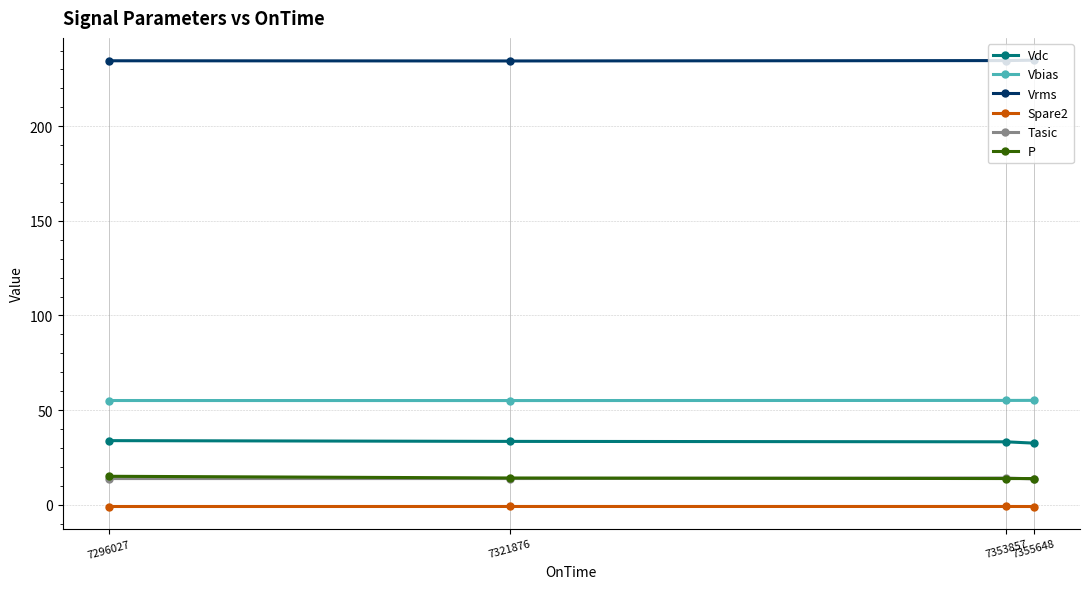

What is the value of the P point at the 1st from the left?

15.0